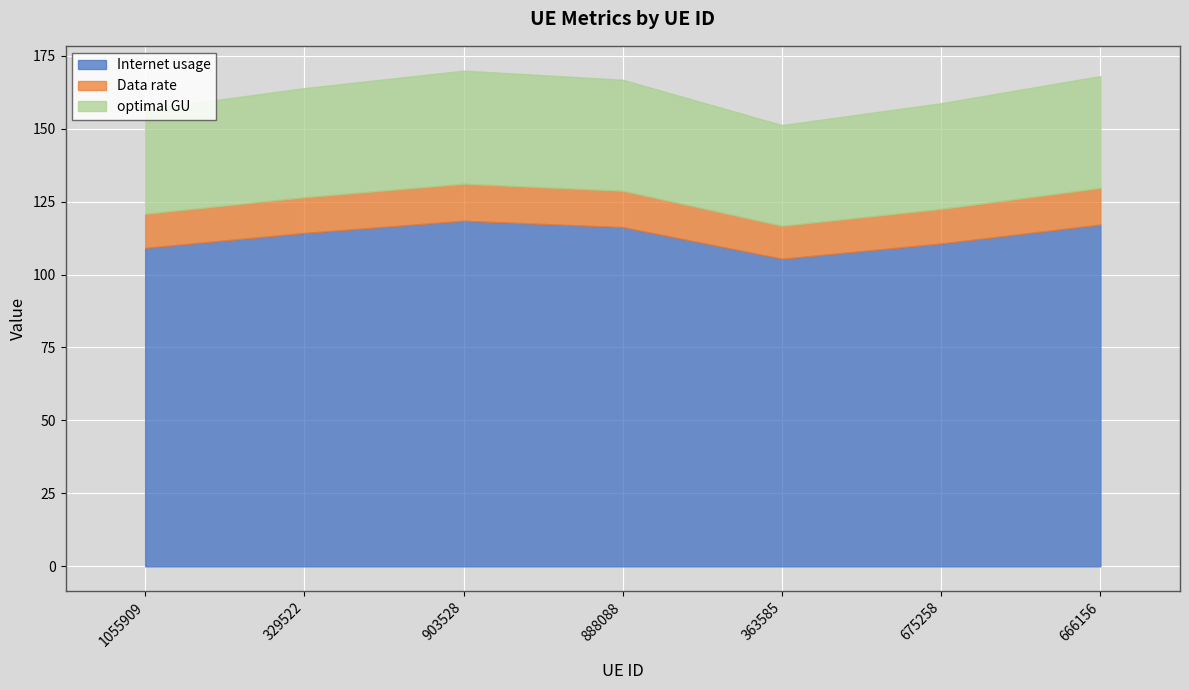

Where is Data rate nearest to the value 11?

363585